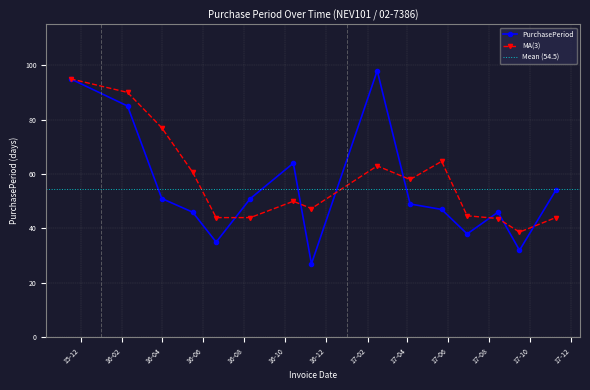

Rank the categories by value from lowest to highest.

2016-11-09, 2017-09-15, 2016-06-20, 2017-06-29, 2016-05-16, 2017-08-14, 2017-05-22, 2017-04-05, 2016-03-31, 2016-08-10, 2017-11-08, 2016-10-13, 2016-02-09, 2015-11-16, 2017-02-15